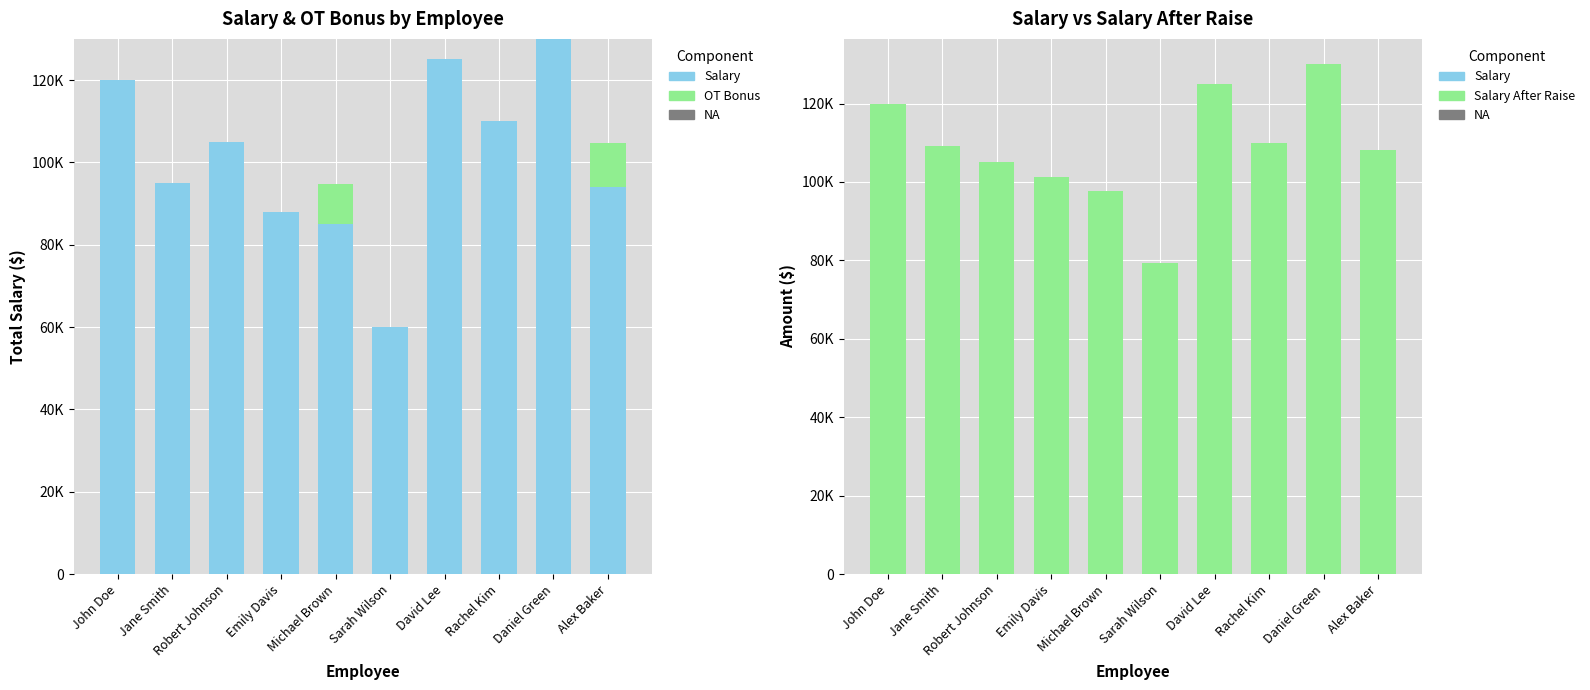

At how many categories does at least one series exceed 97368?

9